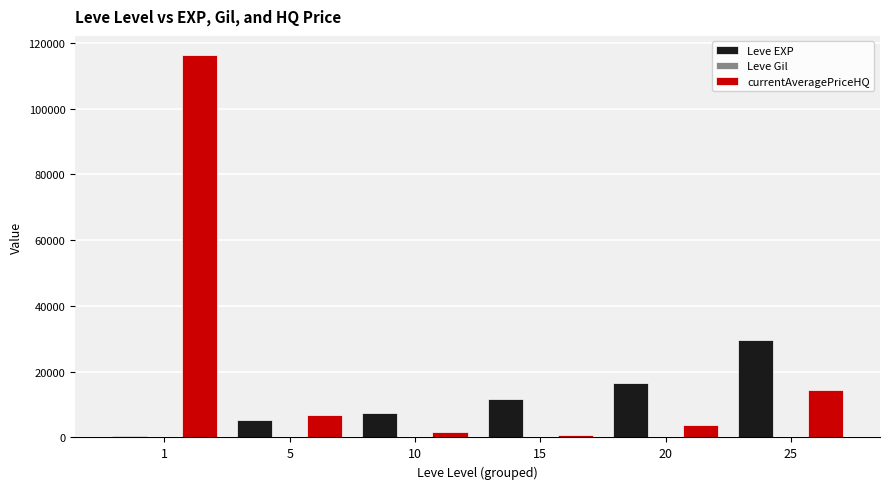

What is the greatest value displayed?

116351.8